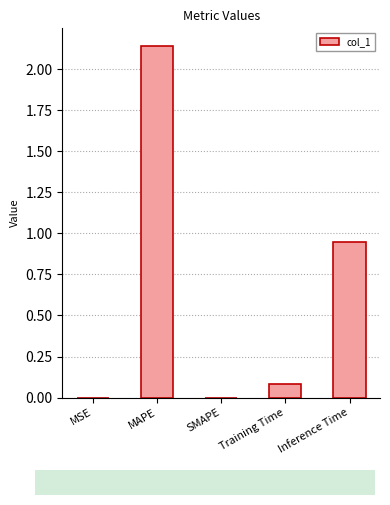

What is the sum of the values at MAPE and Inference Time?

3.1